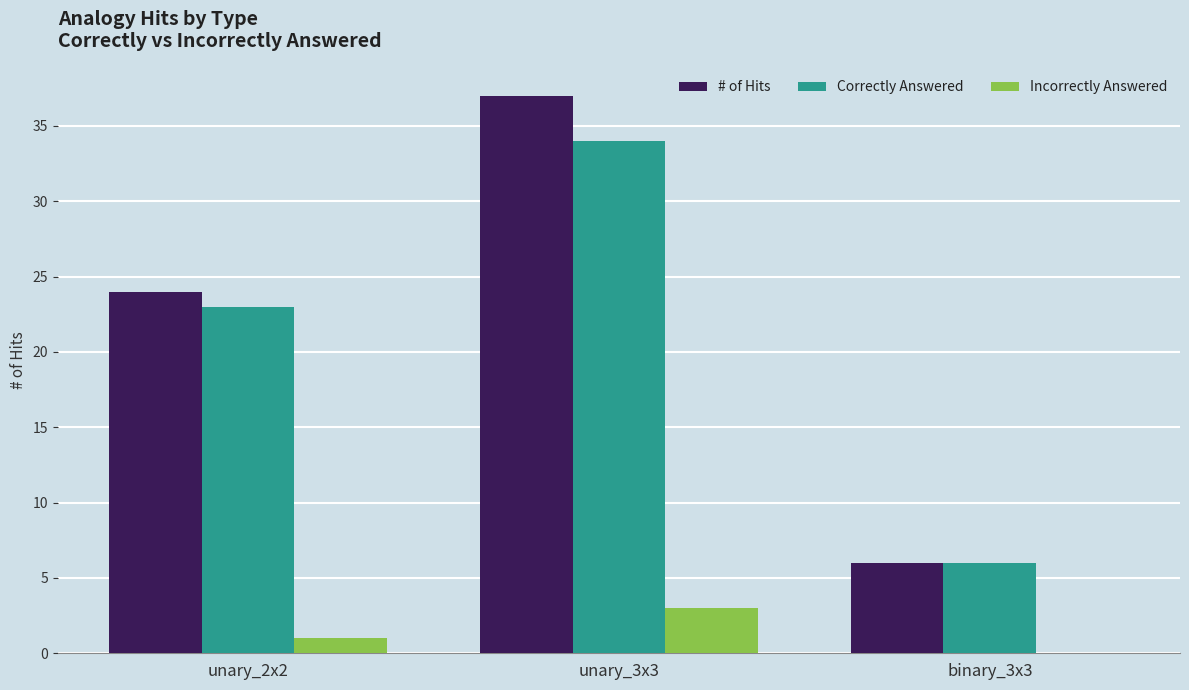

What is the greatest value displayed?

37